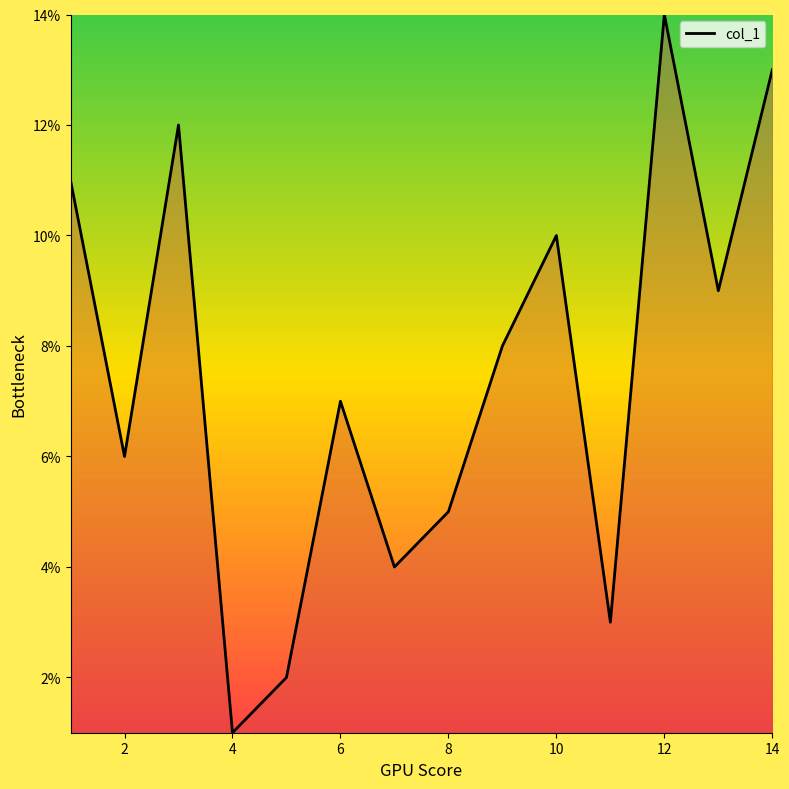

What is the greatest value displayed?

14